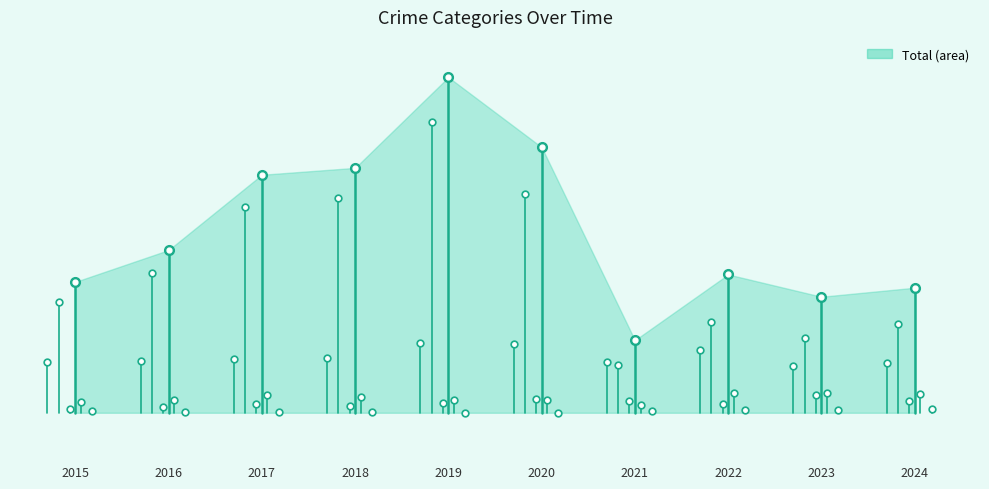

True or false: the data shows 108.9 at 2016.

False